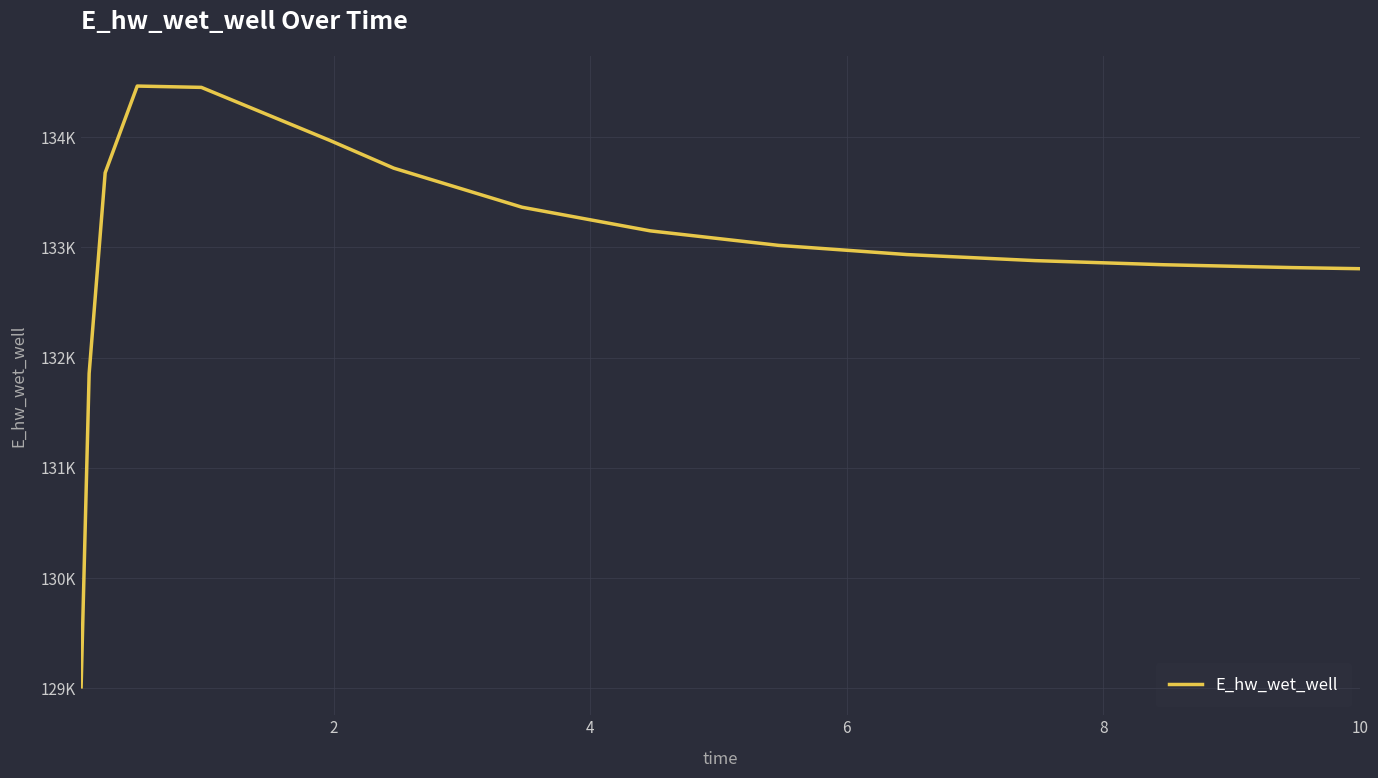

True or false: there are more than 2 points higher than both neighbors.

False